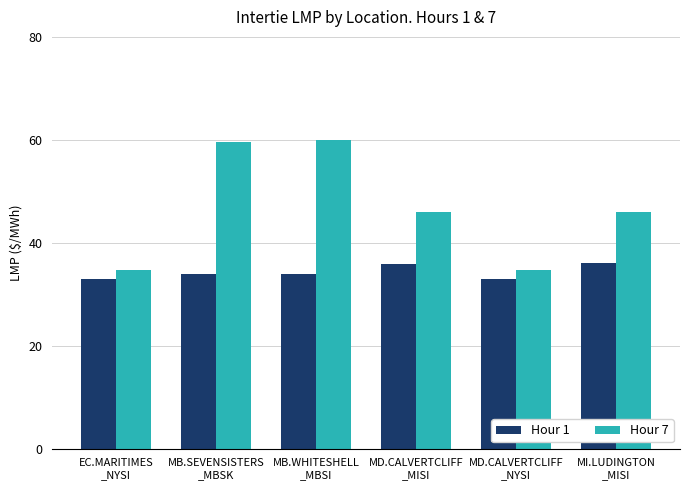

Which series has the largest total across all categories?

Hour 7